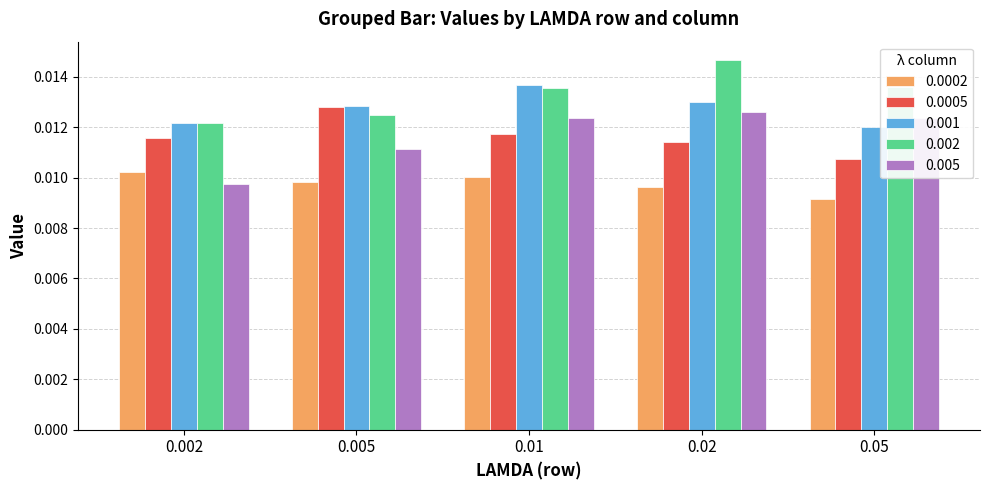

Count the number of categories in the chart.

5